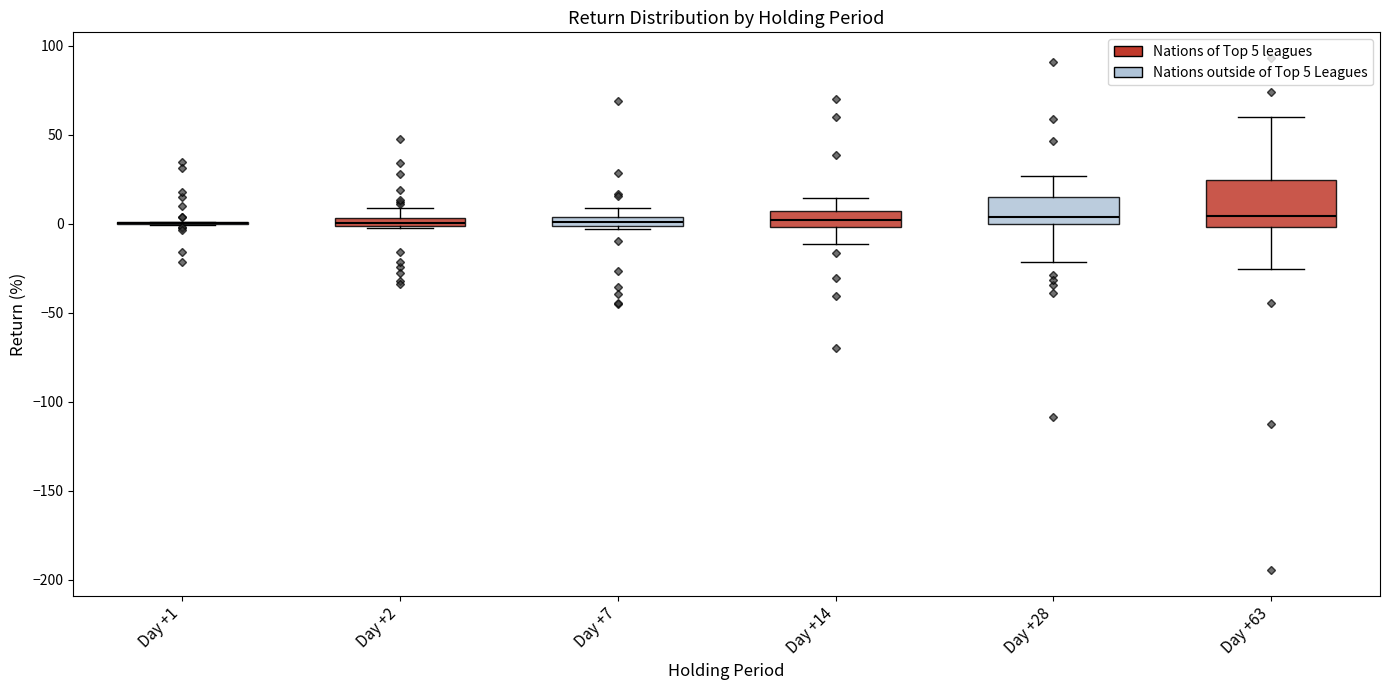

Where is the lower edge of the box for Day +2 on the y-axis? The values are not printed on the chart, so give them approximately, as read against the axis.

0